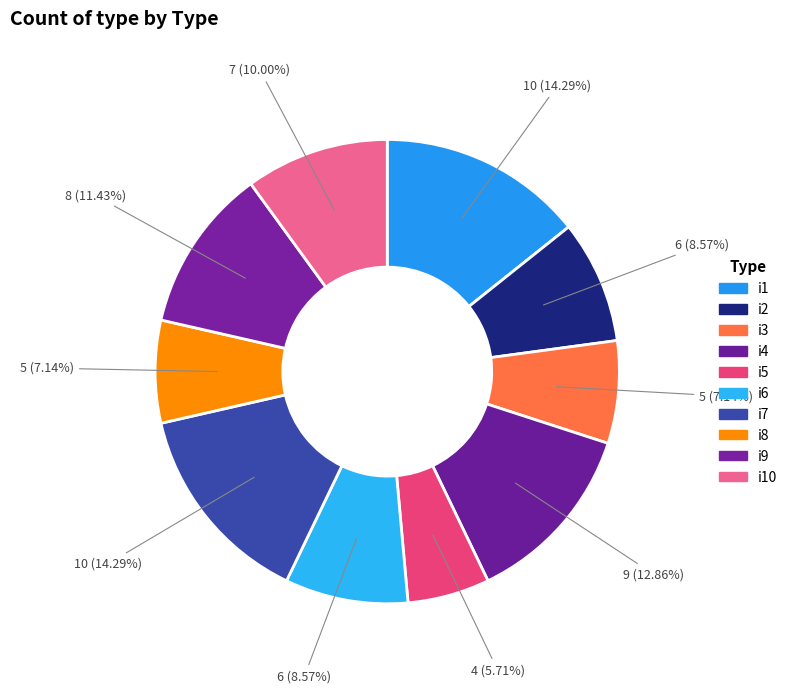

Does i1 represent more than half of the total?

No